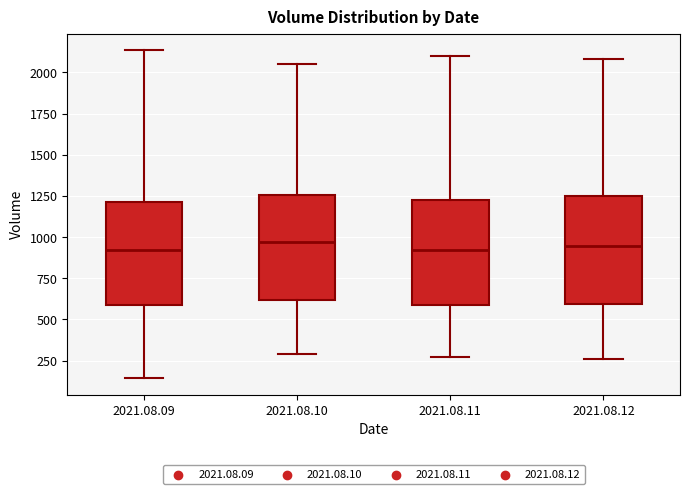

Reading left to right, read every box against the y-axis: the position of its median line, the range the box covers, and the ends of its whiskers. The values are not printed on the chart, so give them approximately, as read against the axis.

2021.08.09: median 900, box 600 to 1200, whiskers 150 to 2150
2021.08.10: median 950, box 600 to 1250, whiskers 300 to 2050
2021.08.11: median 900, box 600 to 1200, whiskers 250 to 2100
2021.08.12: median 950, box 600 to 1250, whiskers 250 to 2100